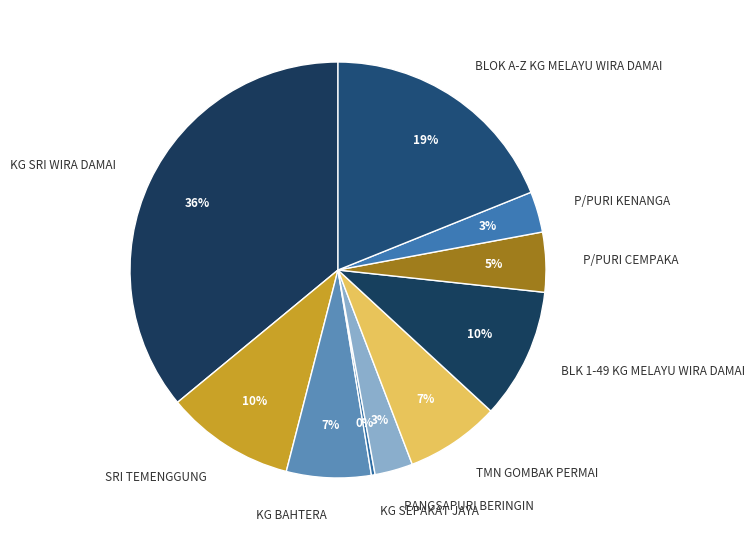

Is BLOK A-Z KG MELAYU WIRA DAMAI the majority of the pie?

No